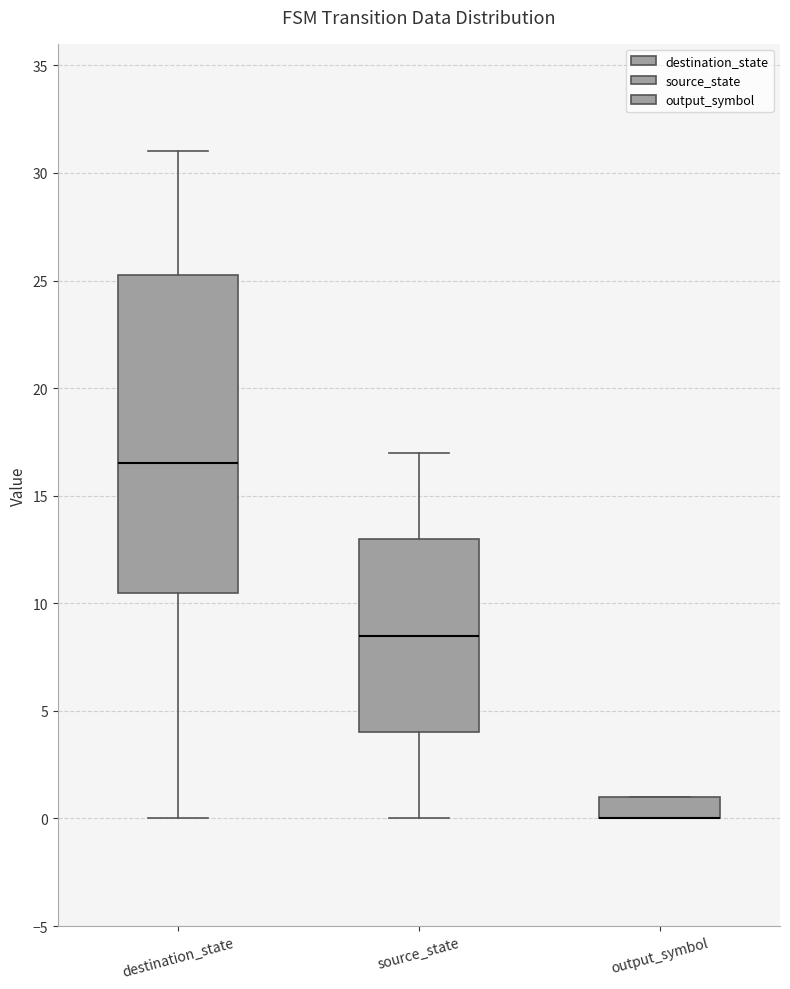

Which box is the tallest, from its lower edge to its upper edge?

destination_state